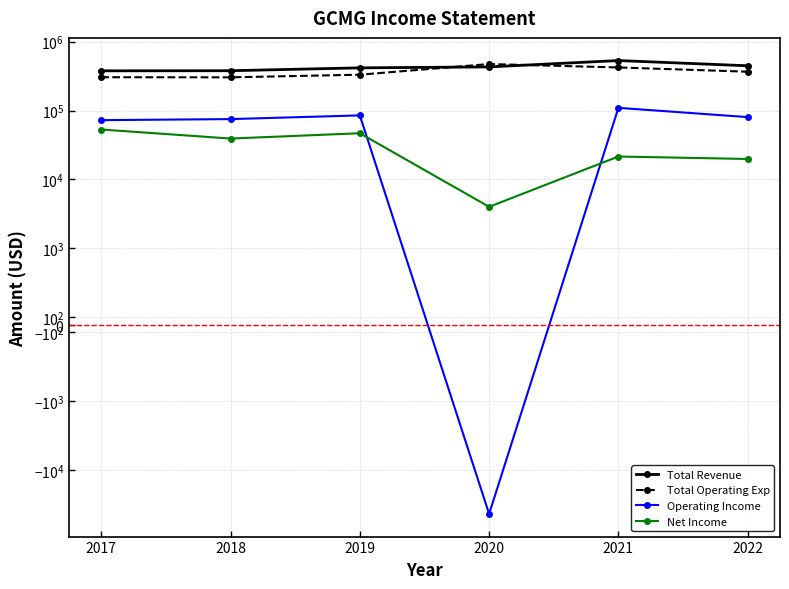

Which series ends up on top after the final intersection of Net Income and Operating Income?

Operating Income